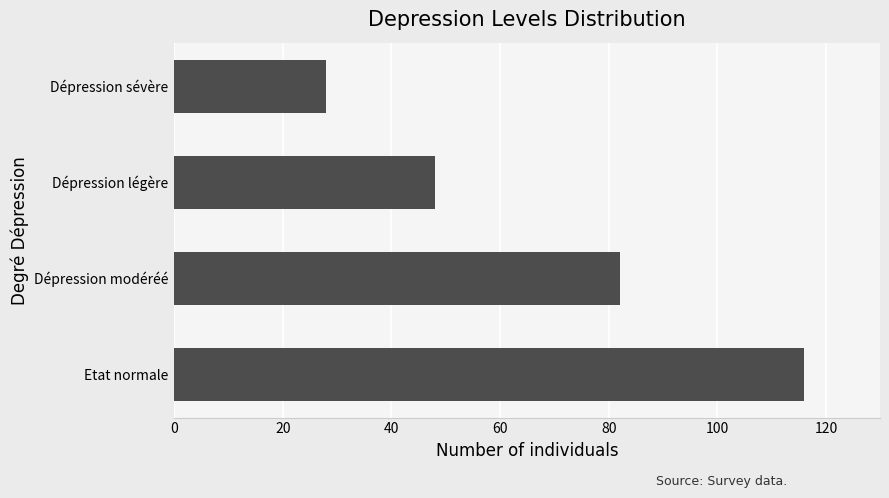

What is the difference between the second highest and second lowest values?

34